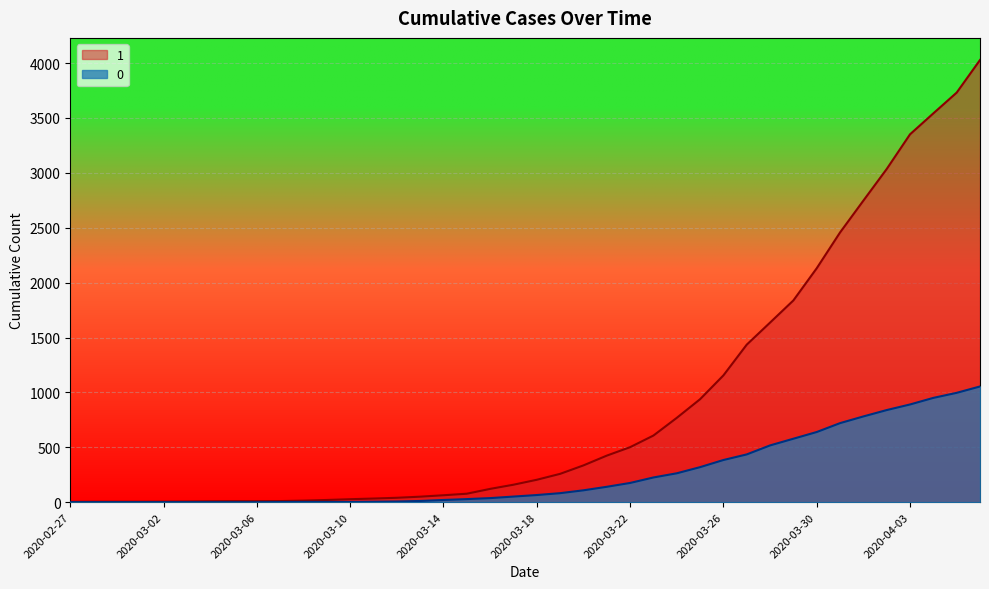

True or false: 1 and 0 cross at least once.

False